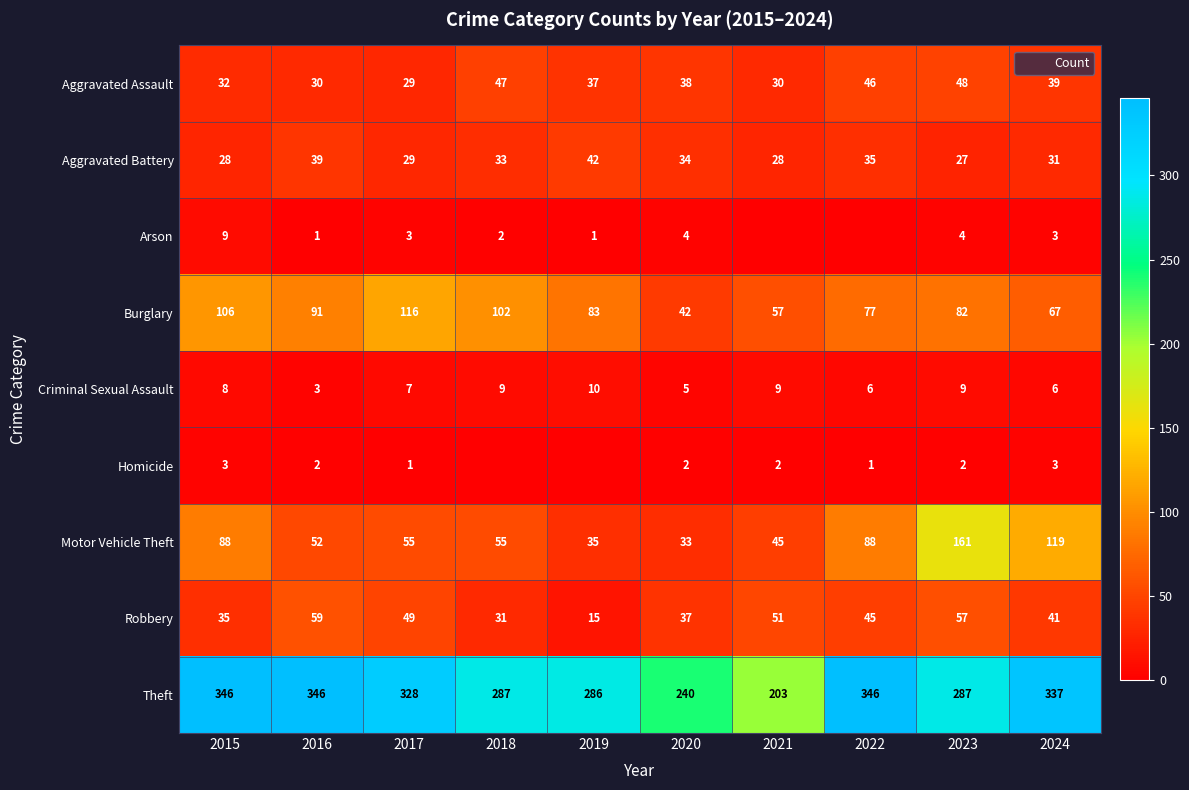

What is the difference between the maximum and minimum values in the Robbery series?

44